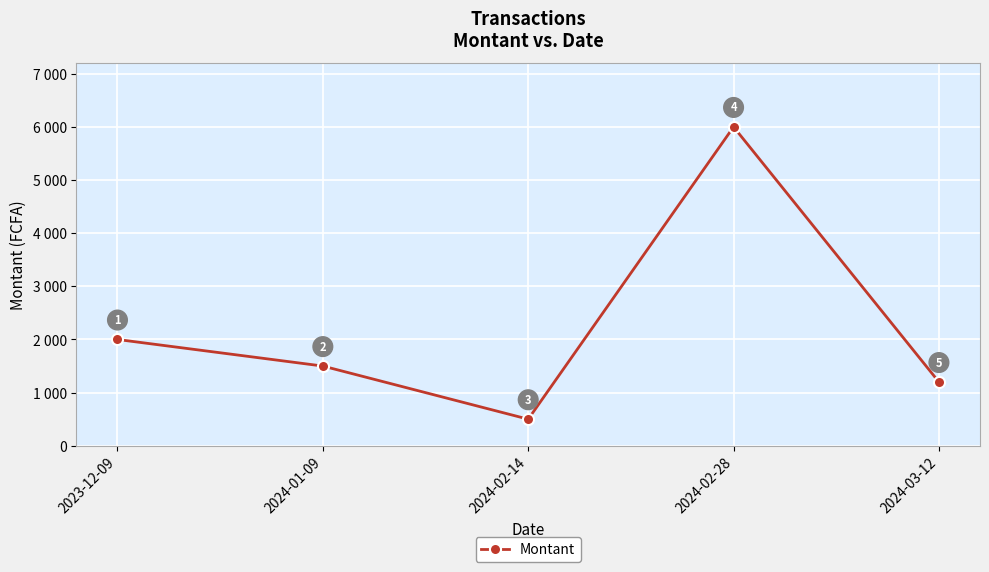

What is the ratio of the value at 2024-02-28 to the value at 2024-01-09?

4.0